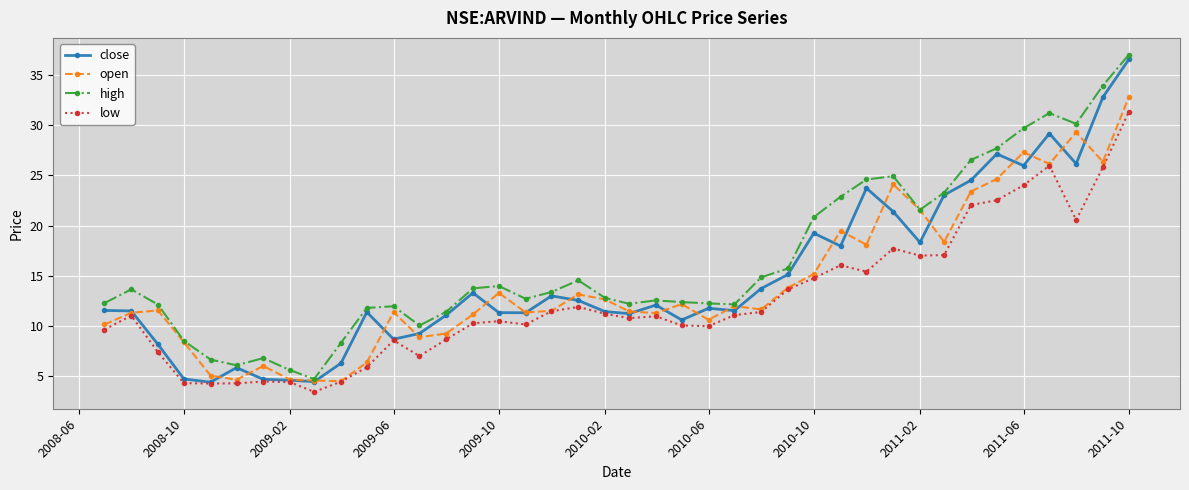

Which series has the largest total across all categories?

high